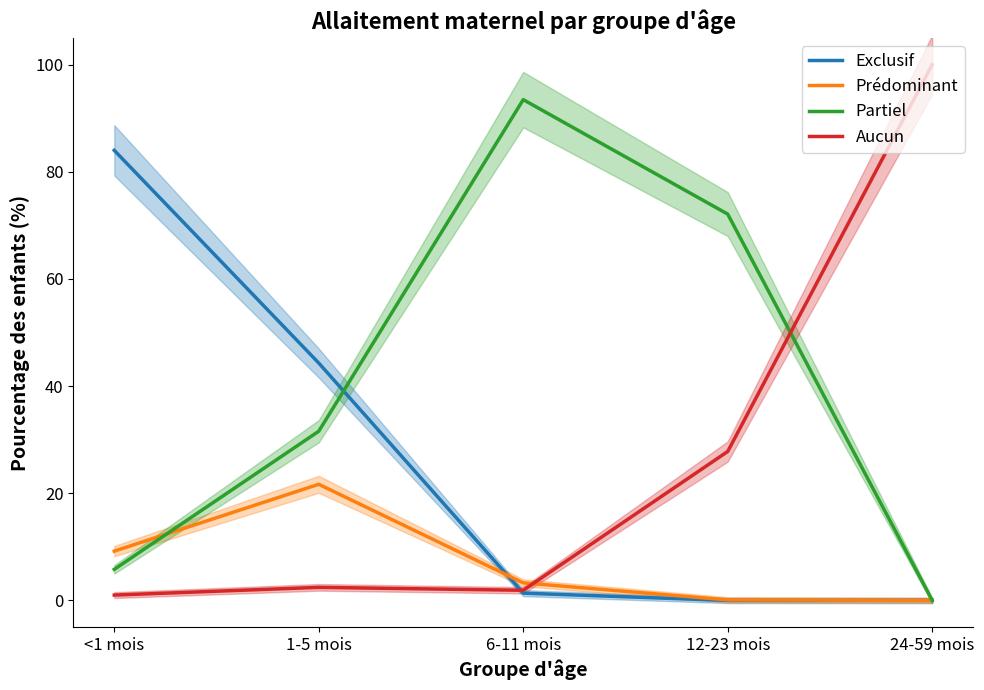

At which label does Prédominant first exceed 3?

<1 mois